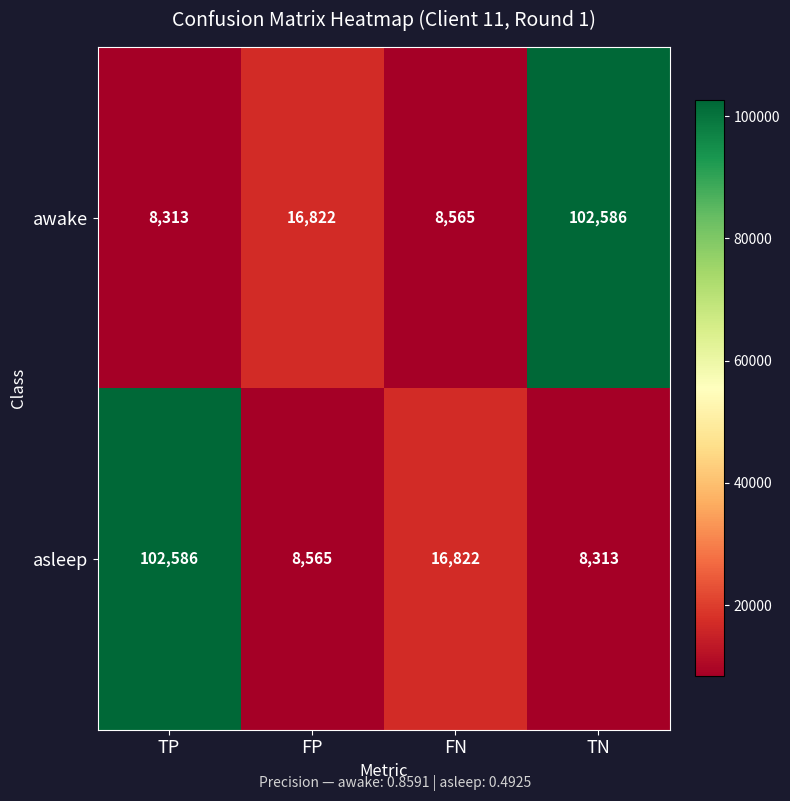

What is the lowest value of the asleep series?

8313